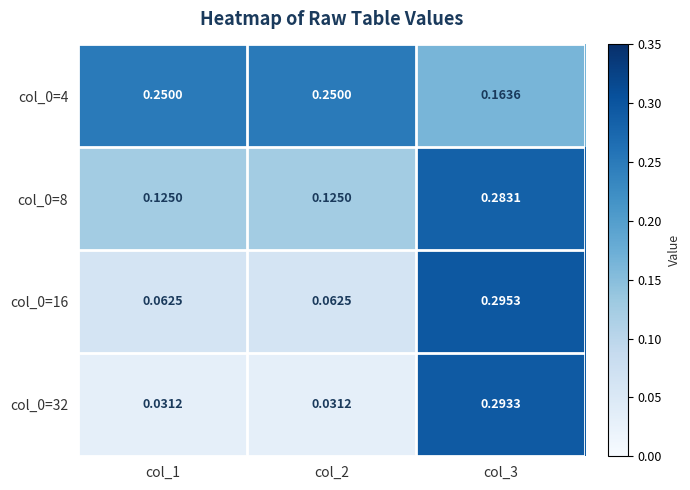

What is the total value across all series at col_2?

0.5